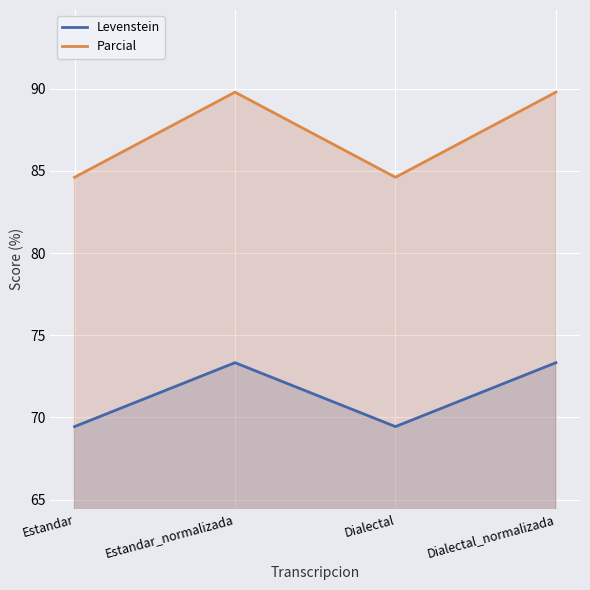

What position from the left is Dialectal_normalizada?

4